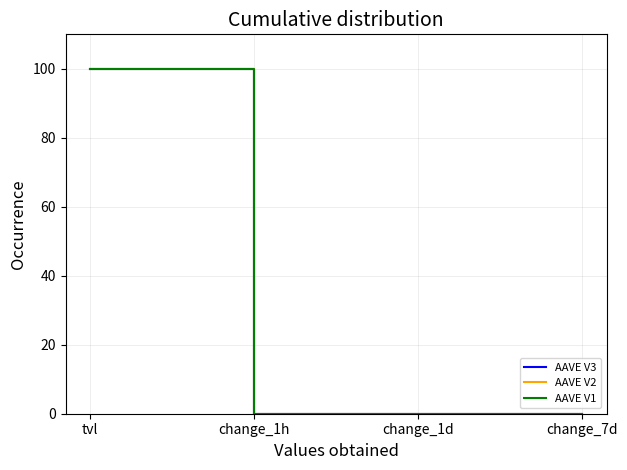

The AAVE V1 series shows 160.0 at tvl. True or false?

False